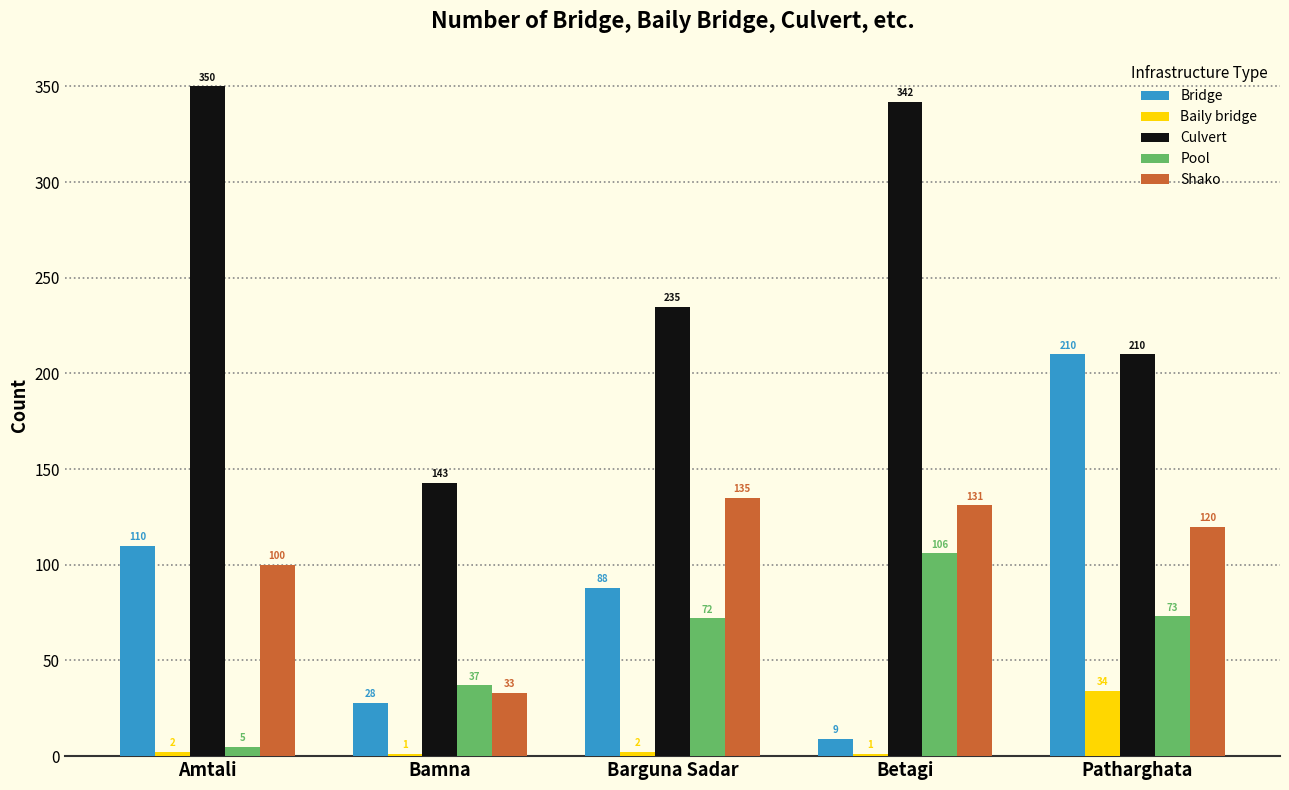

What are all the series names shown in the legend?

Bridge, Baily bridge, Culvert, Pool, Shako